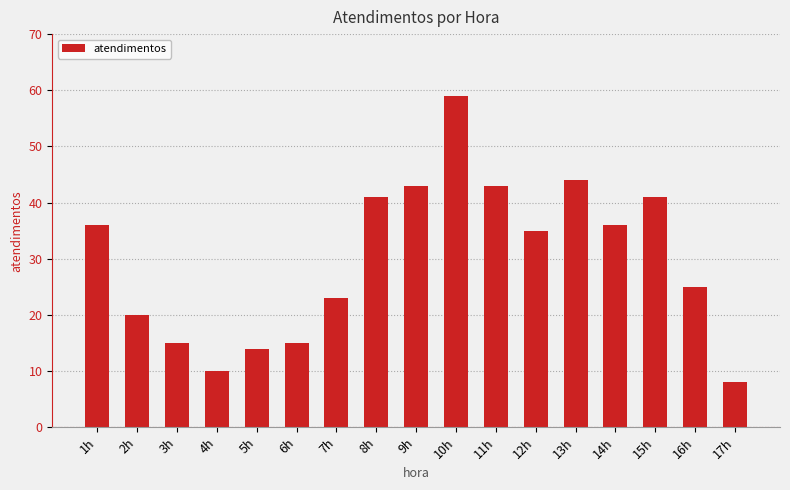

Between 12h and 5h, which is larger?

12h